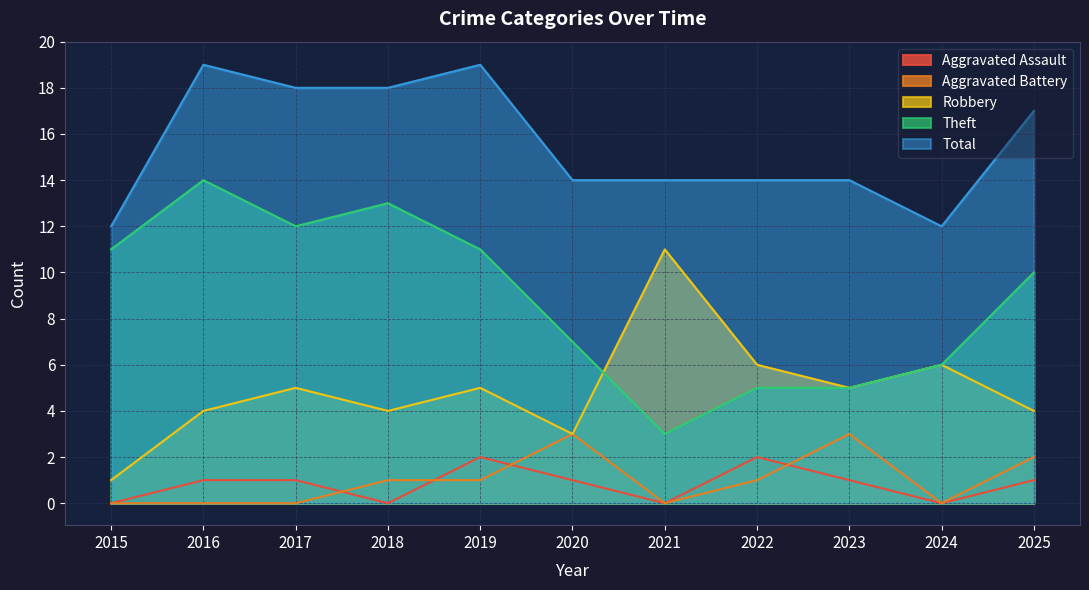

True or false: Aggravated Battery and Total intersect in this chart.

False